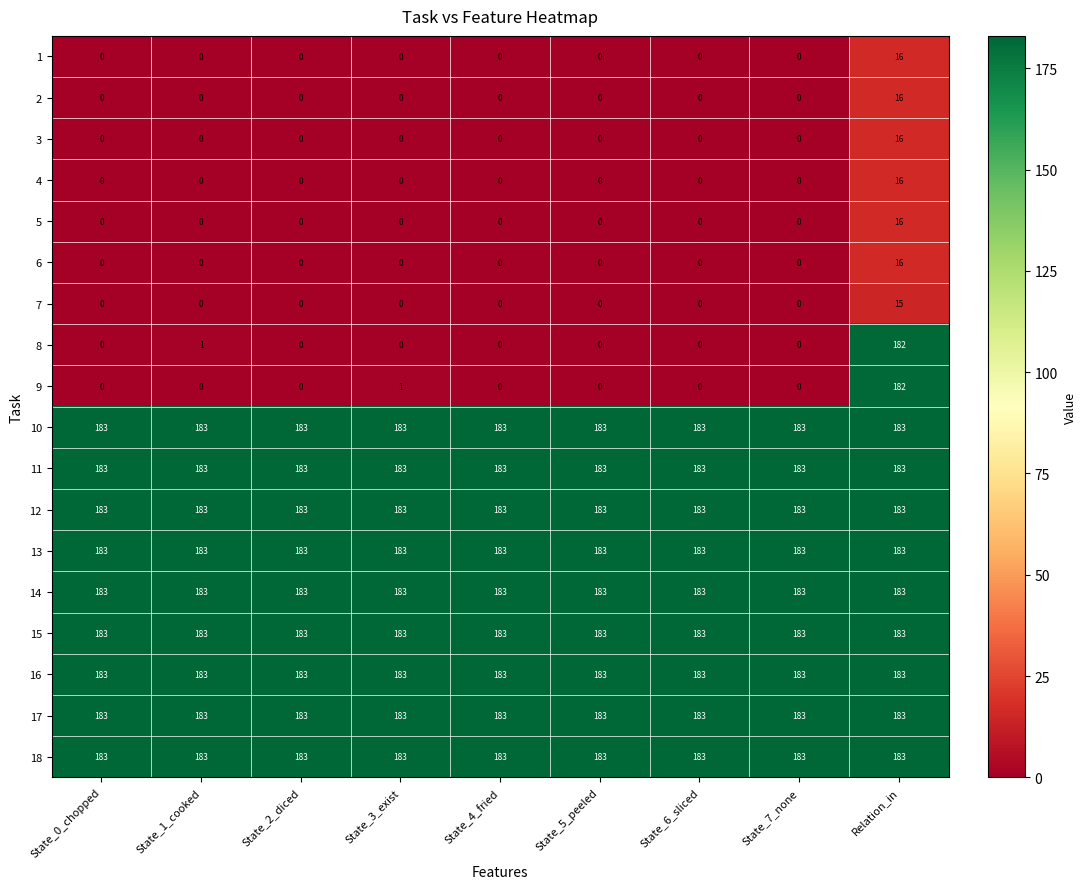

The 12 series shows 183 at State_3_exist. True or false?

True